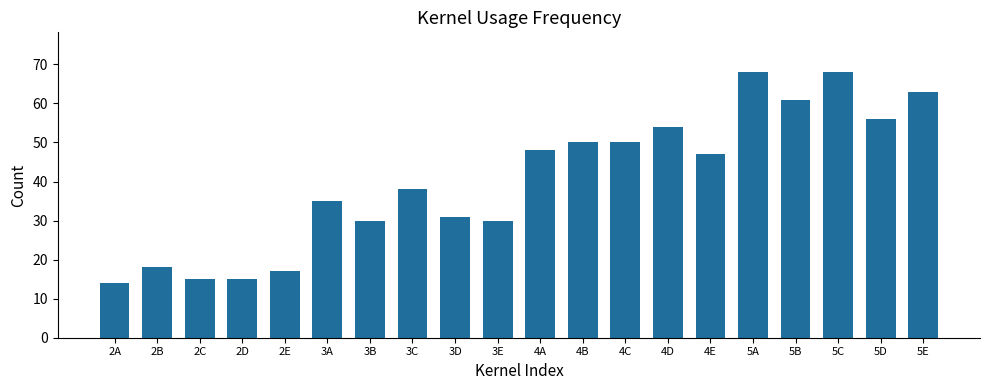

What is the greatest value displayed?

68